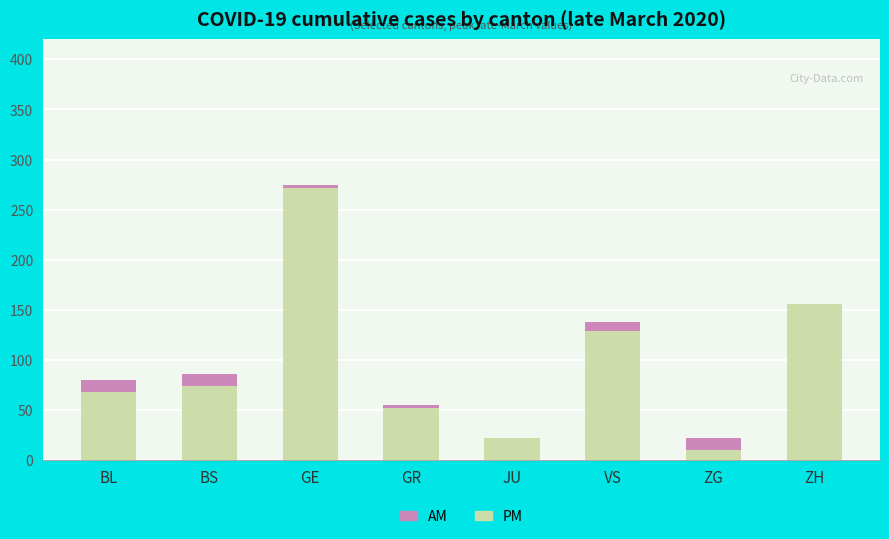

Is it true that PM equals 129 at VS?

True